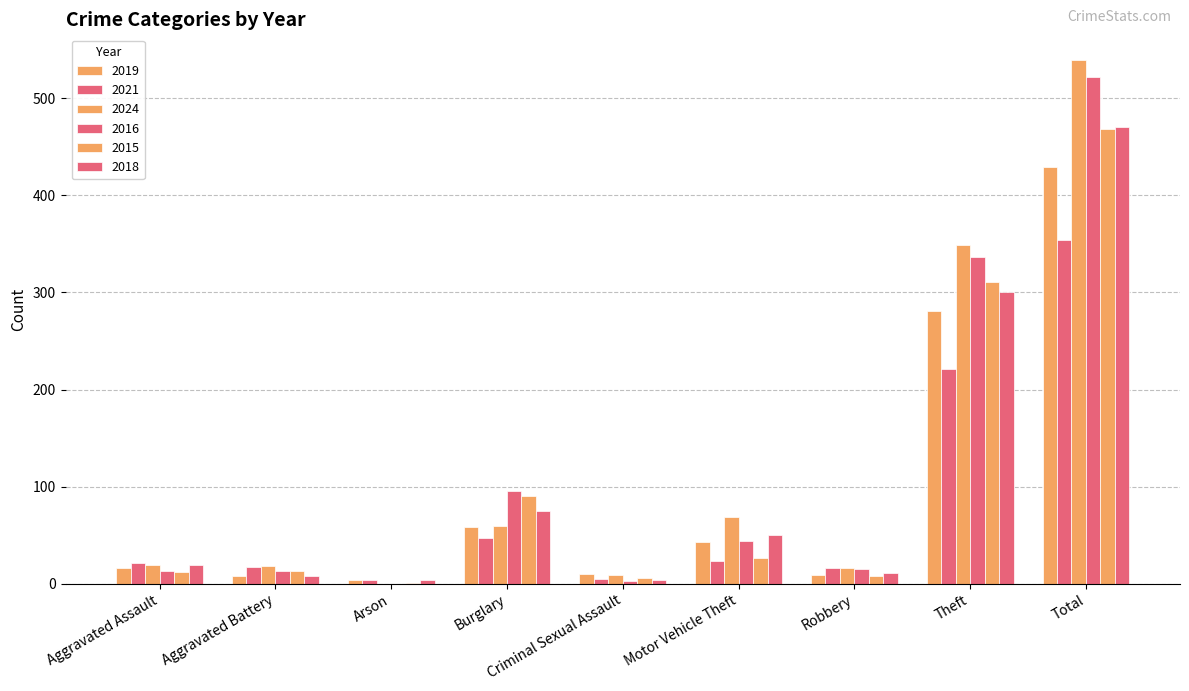

Are the bars grouped side by side (vs. stacked)?

Yes